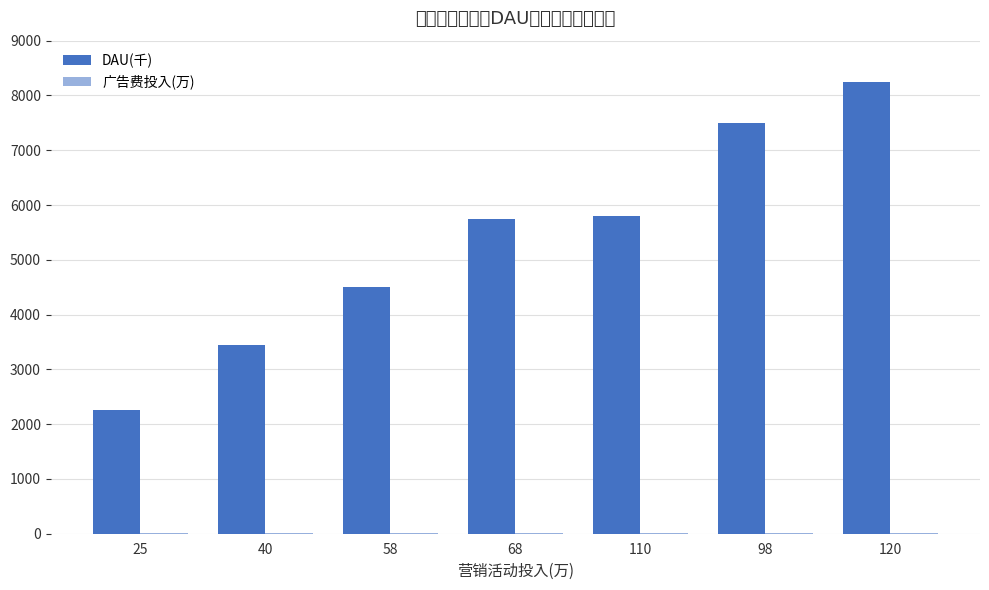

Is the value of DAU(千) at 120 greater than the value of 广告费投入(万) at 25?

Yes